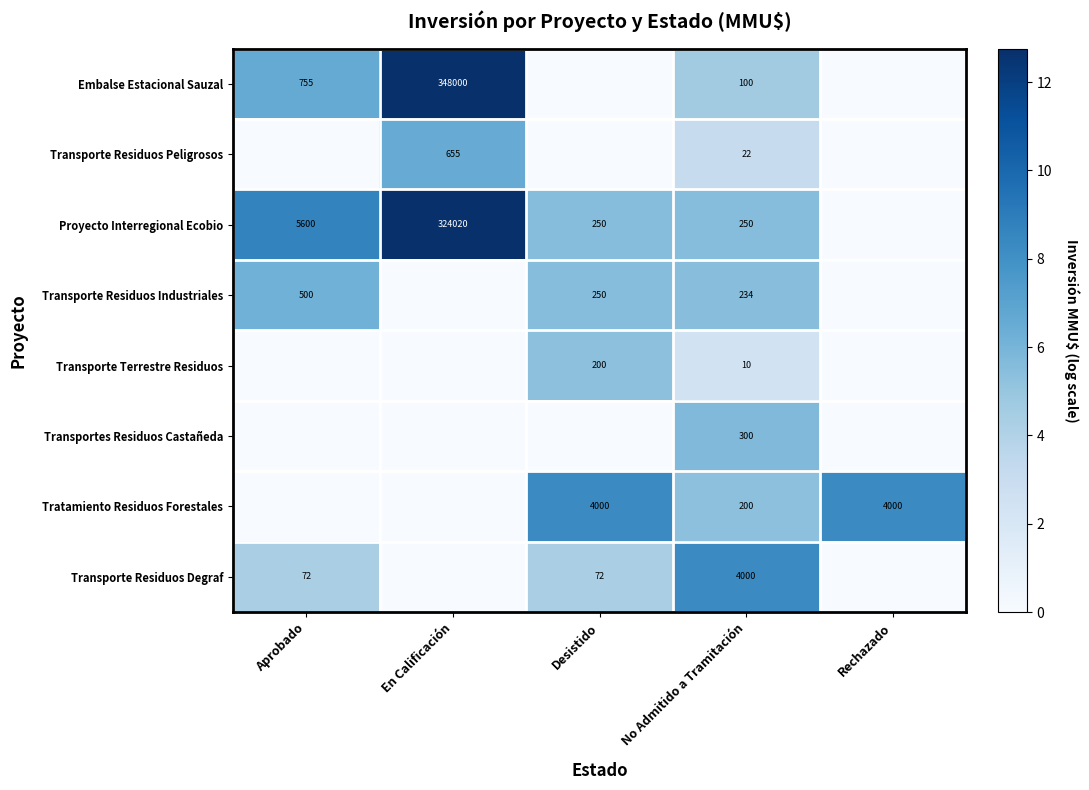

What is the difference between the highest and lowest values at No Admitido a Tramitación?

3990